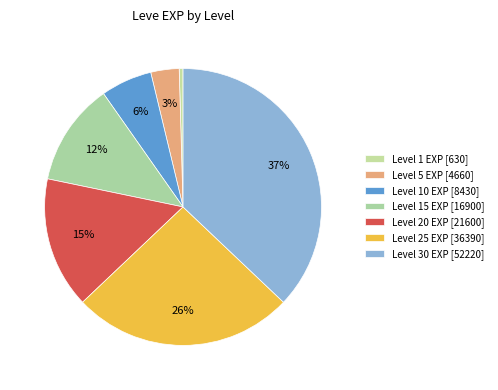

Which category has the biggest portion of the pie?

Level 30 EXP [52220]